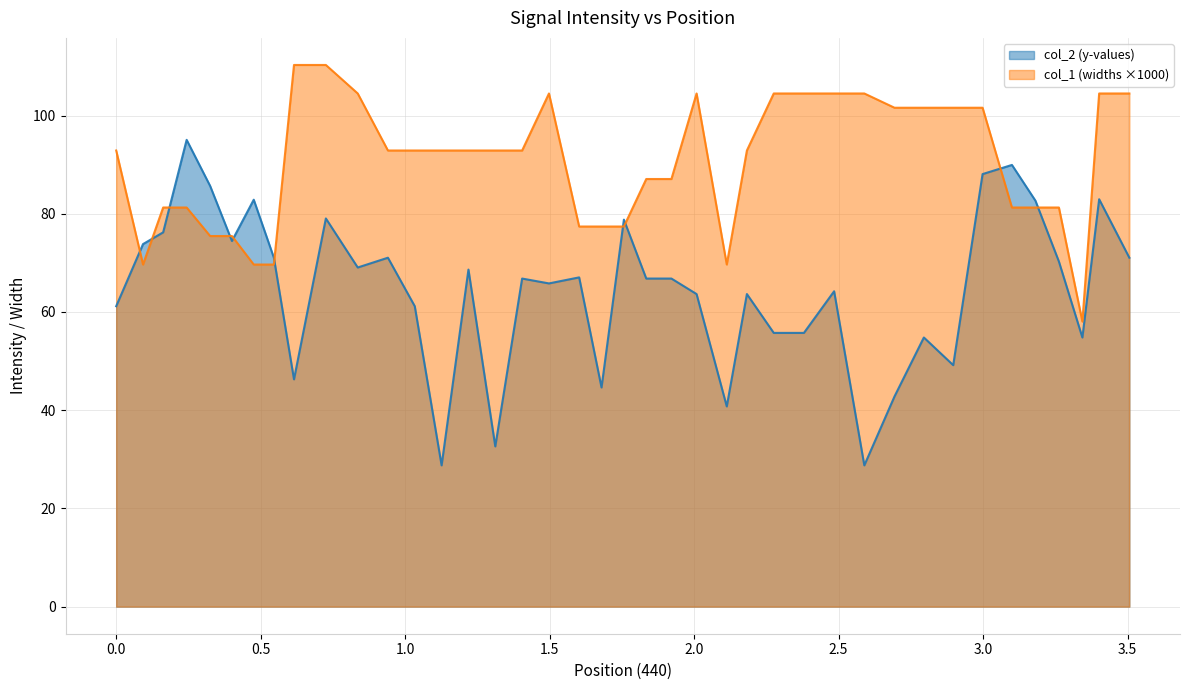

True or false: col_2 (y-values) and col_1 (widths) cross at least once.

True